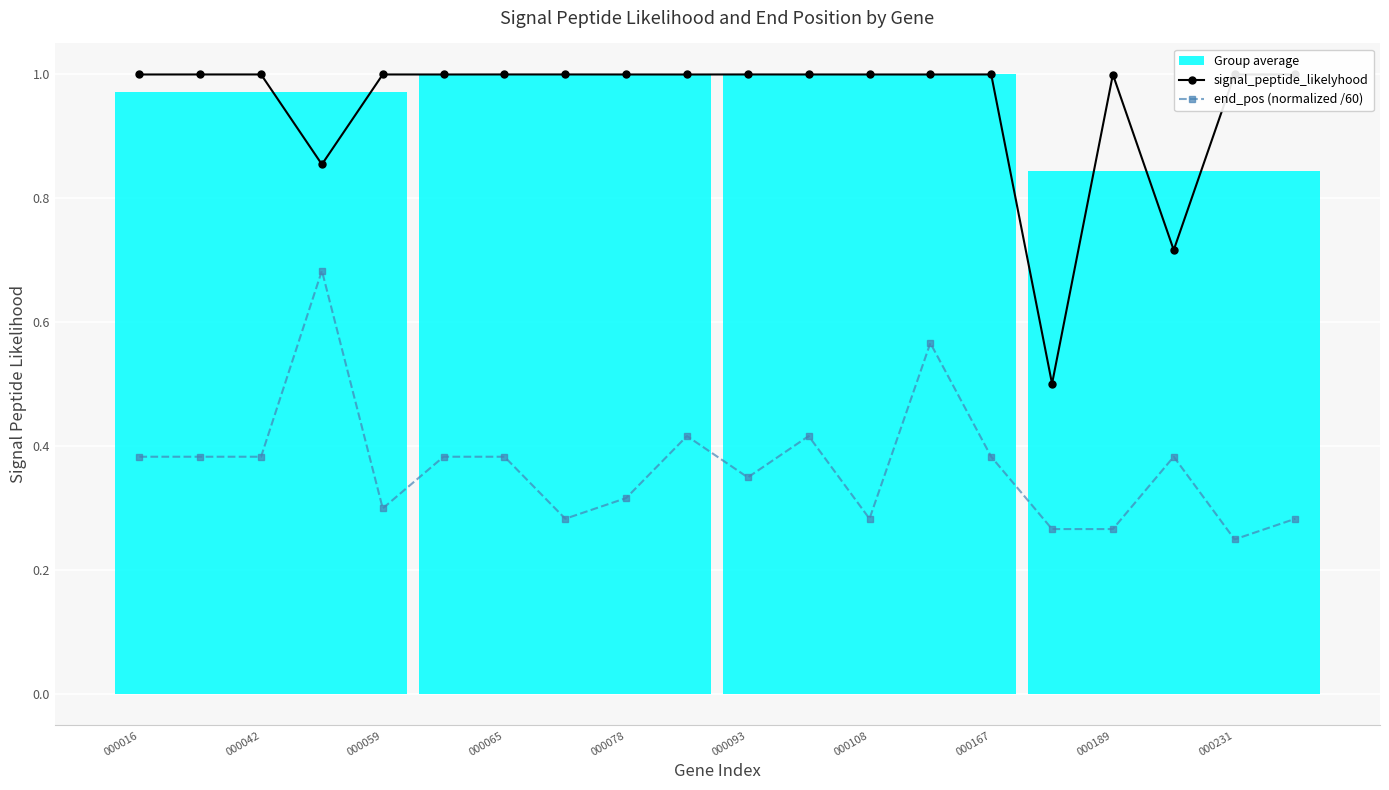

List the series in order of their peak value, highest first.

signal_peptide_likelyhood, end_pos (normalized /60)